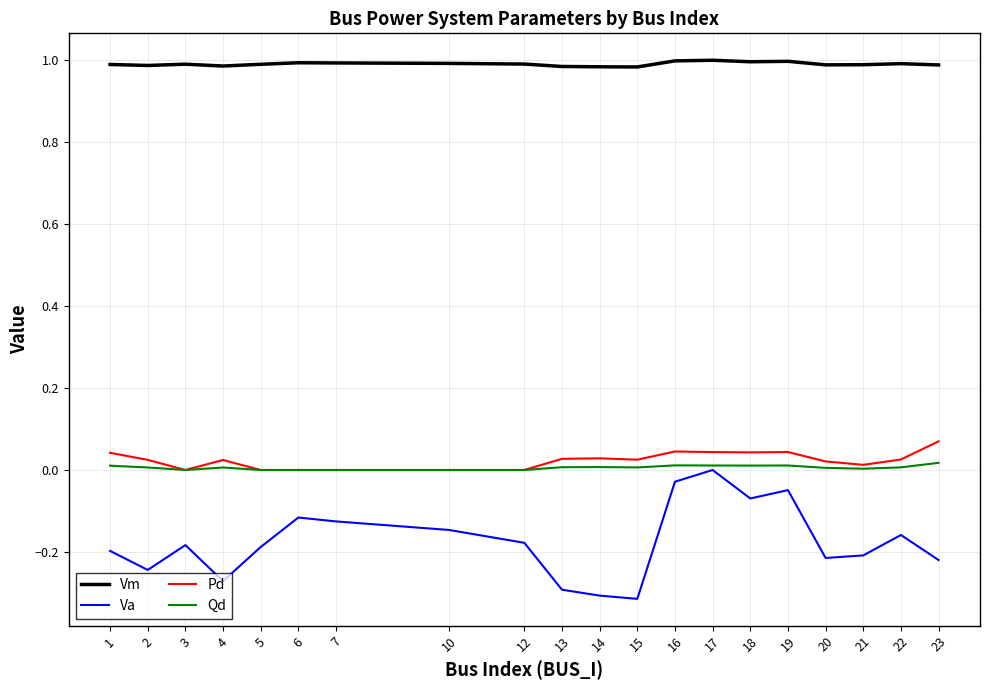

The value of Vm at 2 is 1.0. True or false?

True